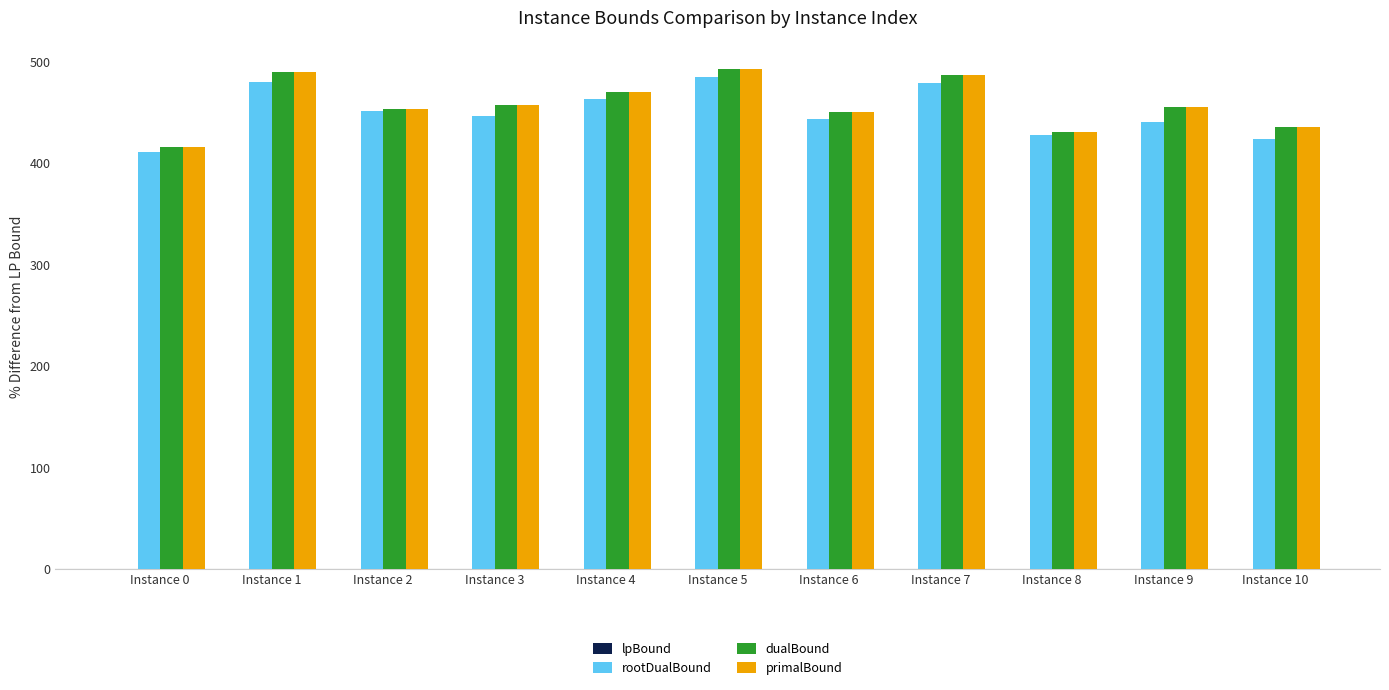

What value does the rootDualBound series have at Instance 6?

443.1